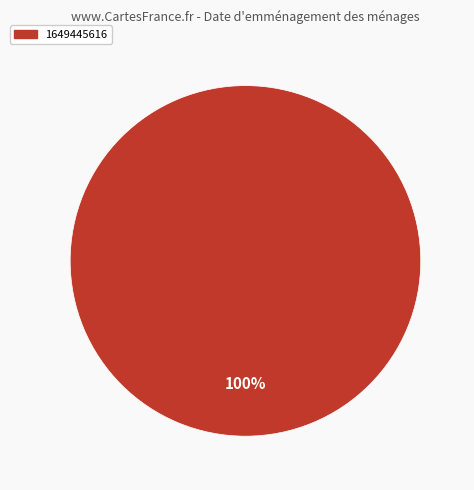

Is there a majority slice in this chart?

Yes